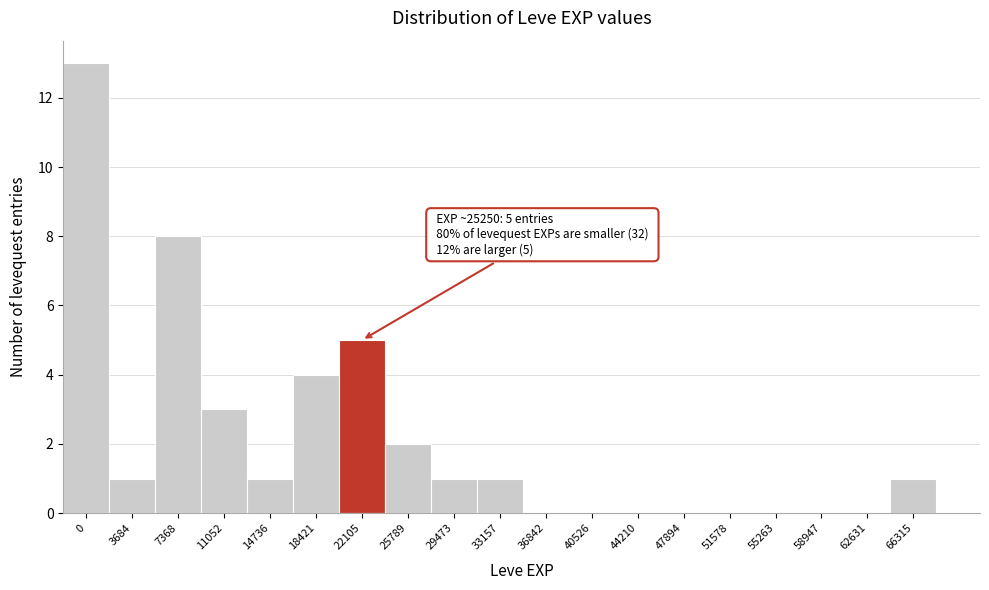

Reading left to right, what are all the values shown in this chart?

0=13	3684=1	7368=8	11052=3	14736=1	18421=4	22105=5	25789=2	29473=1	33157=1	36842=0	40526=0	44210=0	47894=0	51578=0	55263=0	58947=0	62631=0	66315=1